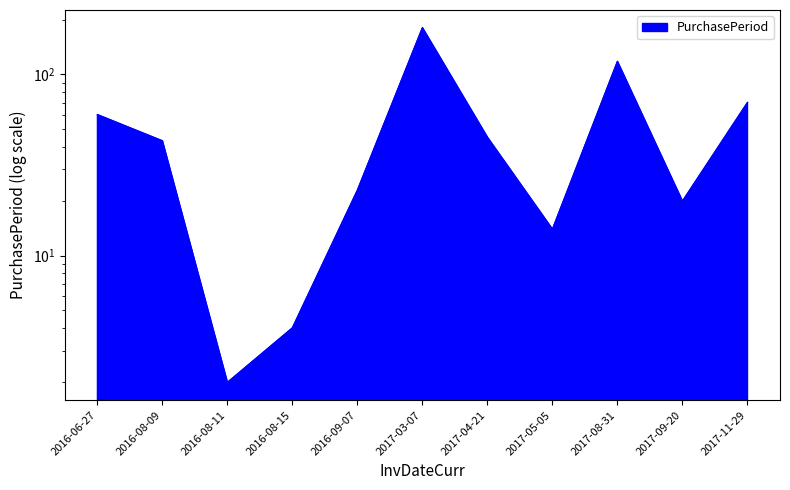

How many interior local valleys (lower than both neighbors) does the data have?

3